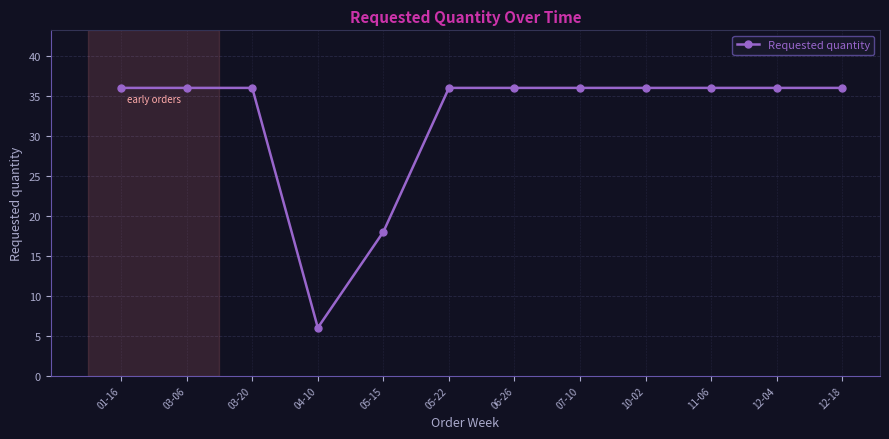

Count the number of categories in the chart.

12